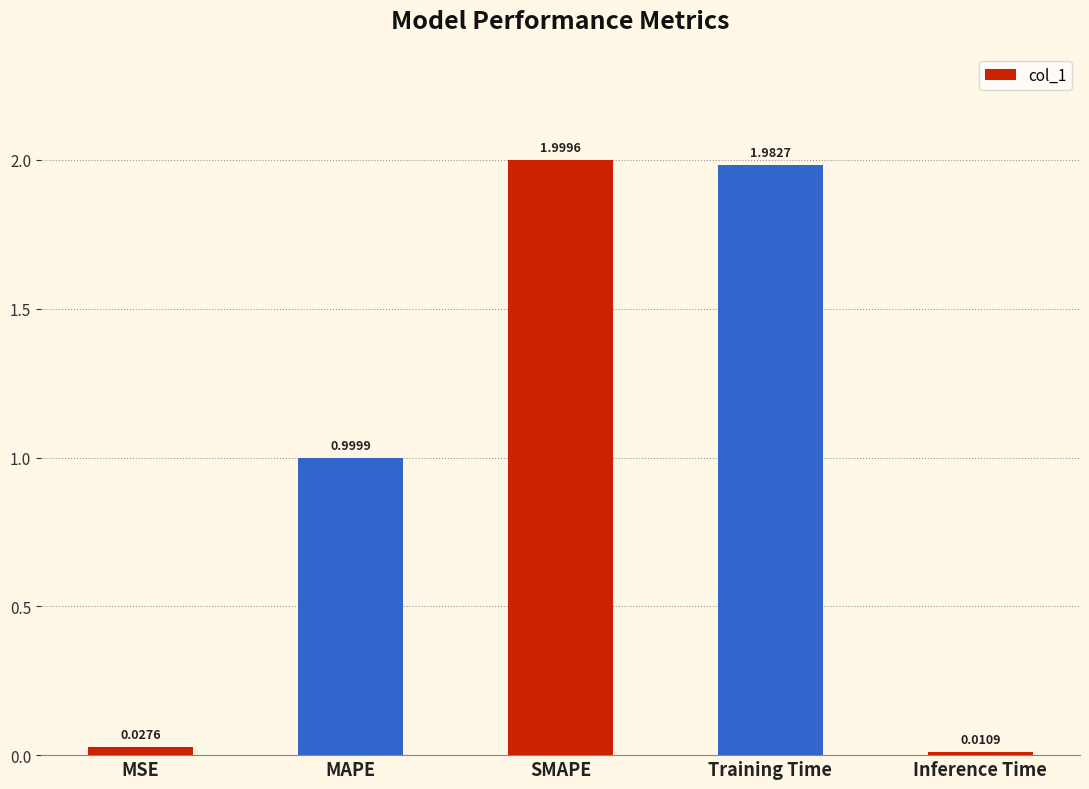

Is it true that the value at Training Time is 1.1?

False